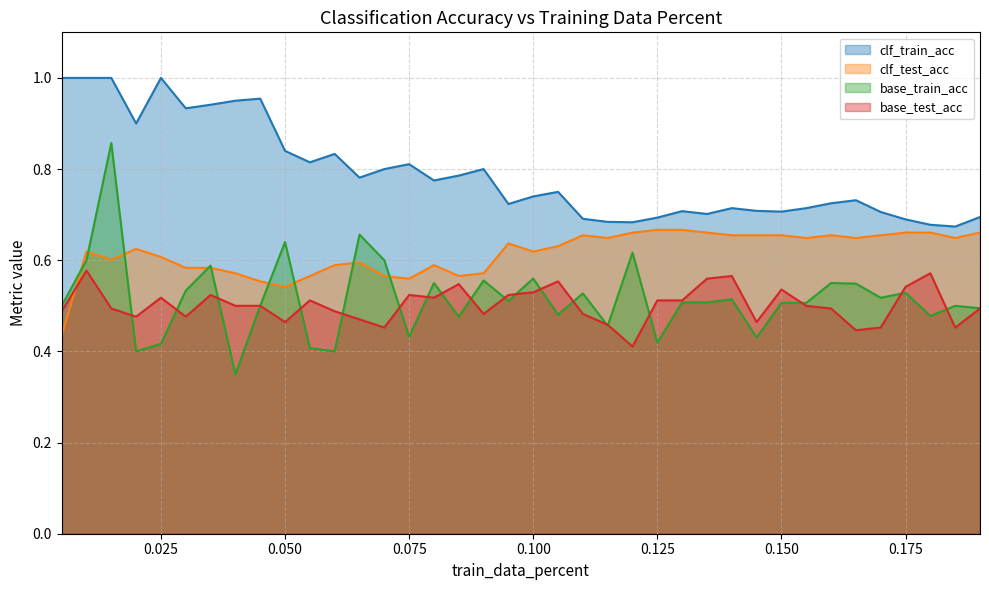

The value of clf_test_acc at 0.07 is 0.9. True or false?

False